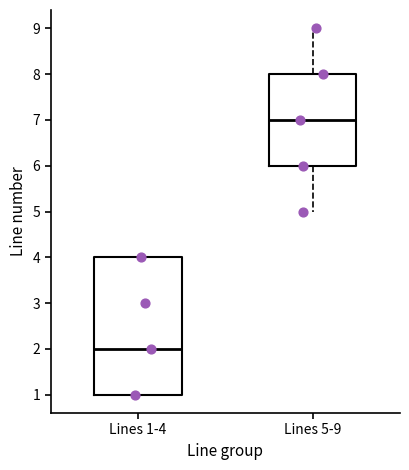

Where is the upper edge of the box for Lines 1-4 on the y-axis? The values are not printed on the chart, so give them approximately, as read against the axis.

4